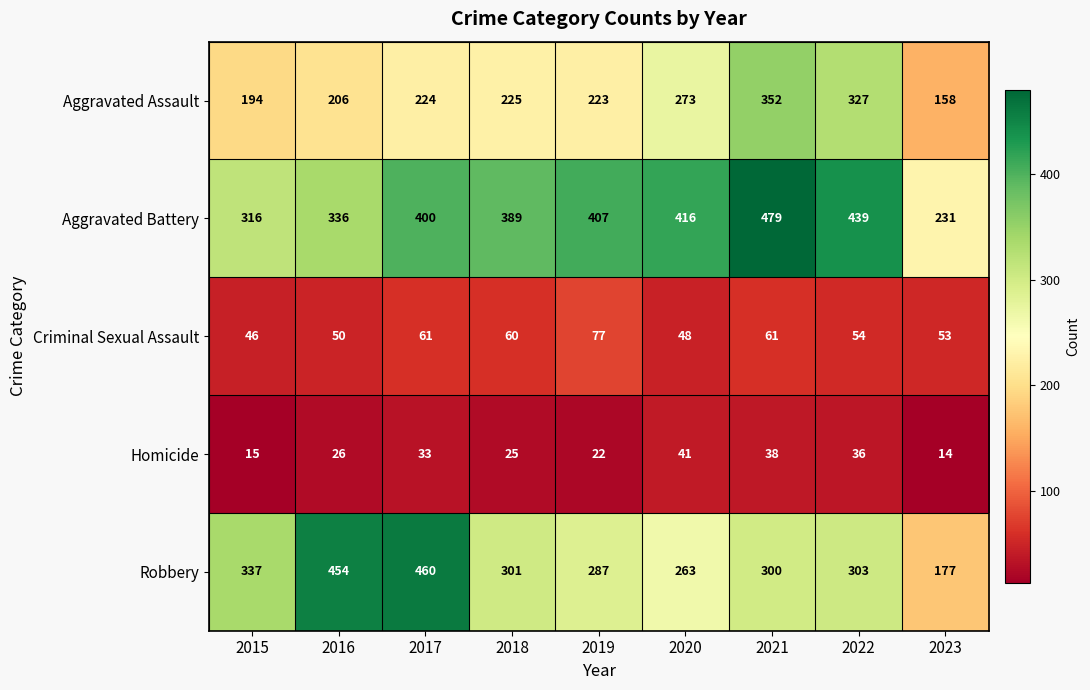

Is the value of Aggravated Battery at 2020 greater than the value of Criminal Sexual Assault at 2019?

Yes